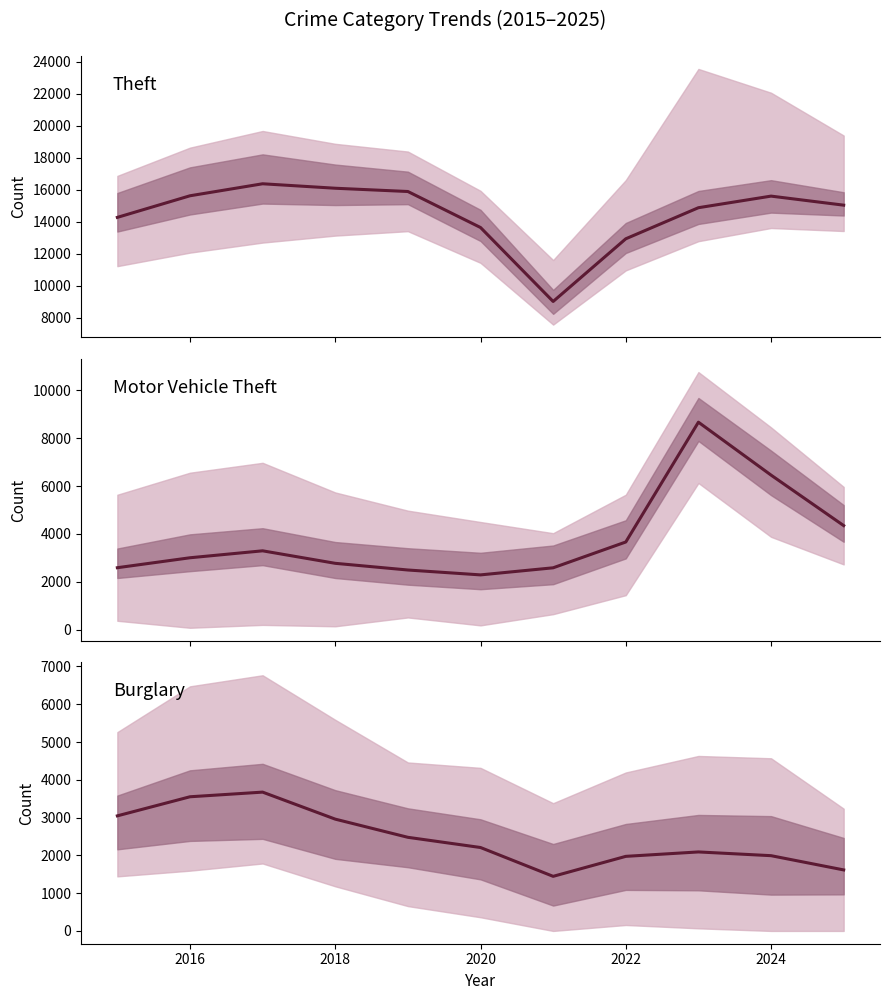

List the series in order of their peak value, lowest first.

Burglary, Motor Vehicle Theft, Theft